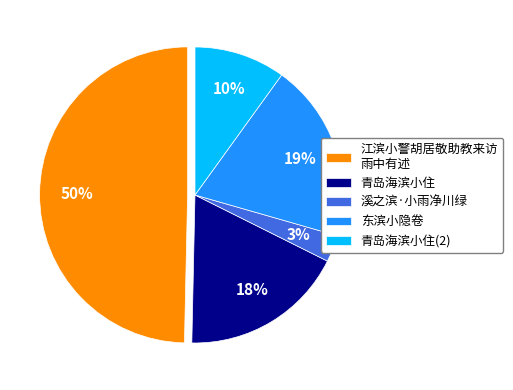

Combined, do 溪之滨·小雨净川绿 and 东滨小隐卷 account for over 50%?

No